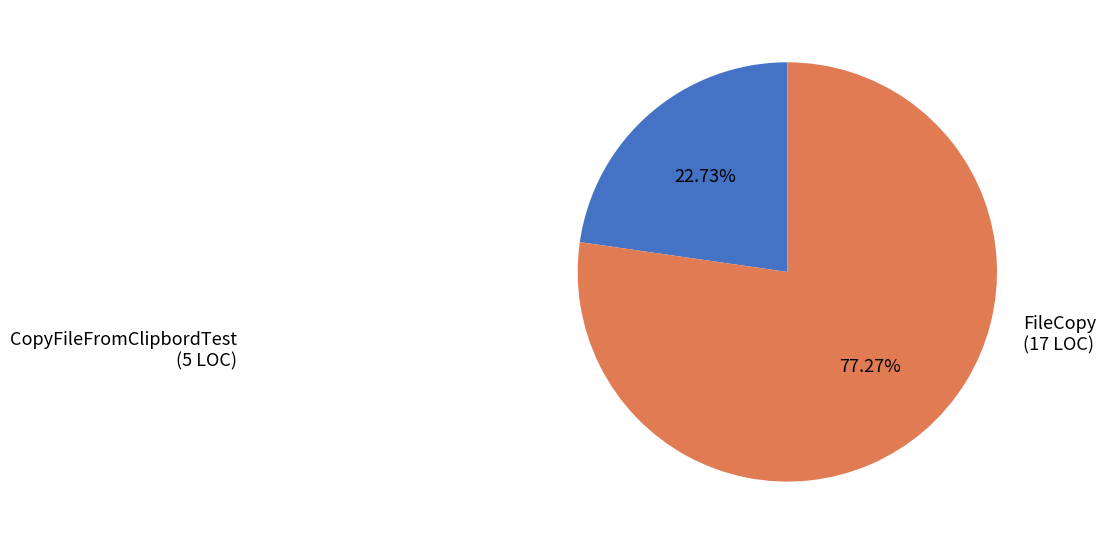

How many segments does this pie chart have?

2